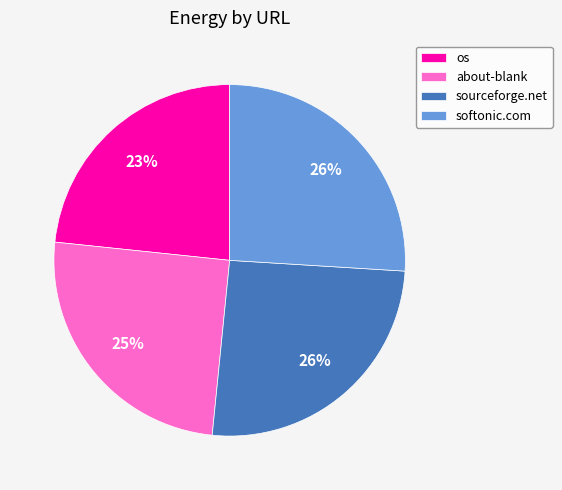

What is the smallest slice in the pie chart?

os